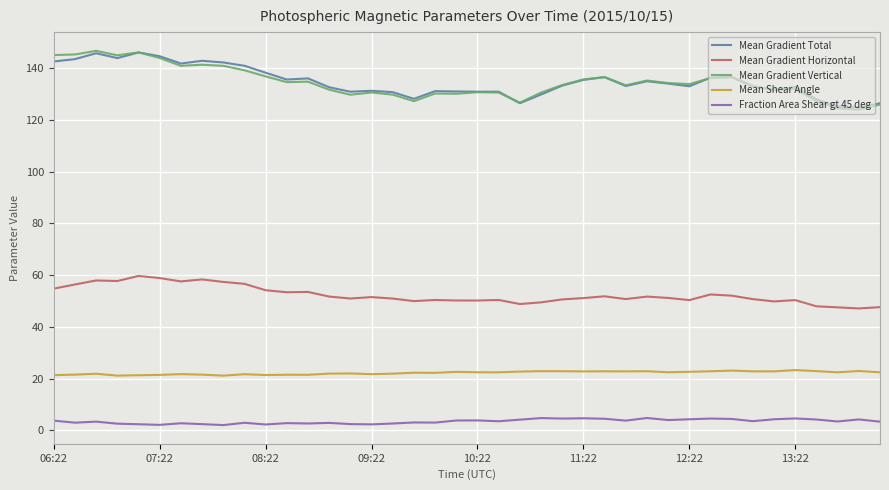

True or false: Fraction Area Shear gt 45 deg and Mean Gradient Vertical cross at least once.

False